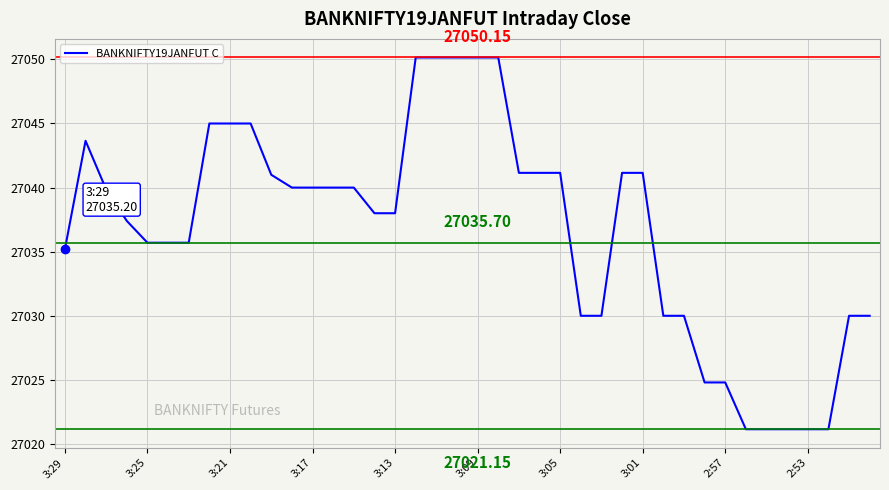

What is the difference between the maximum and minimum values?

29.0